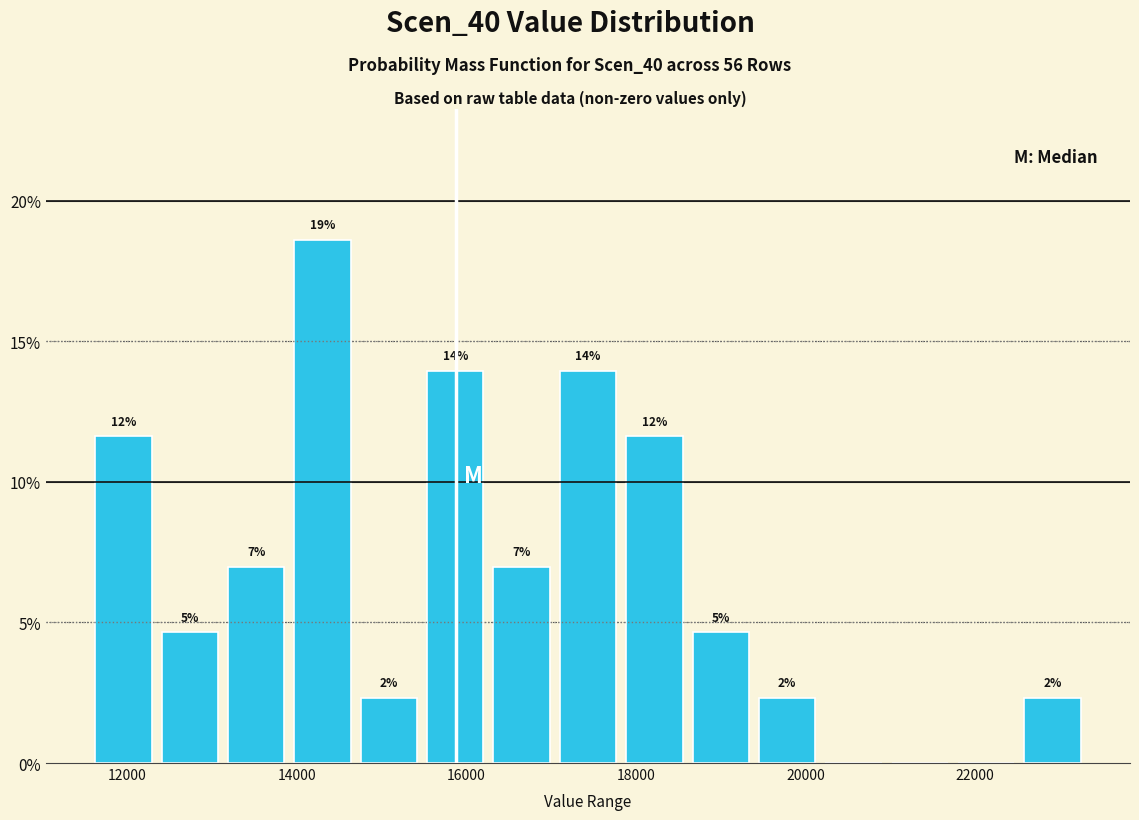

Around what value on the x-axis is the tallest bar? Give the approximate position of its centre, as read against the axis.

14400